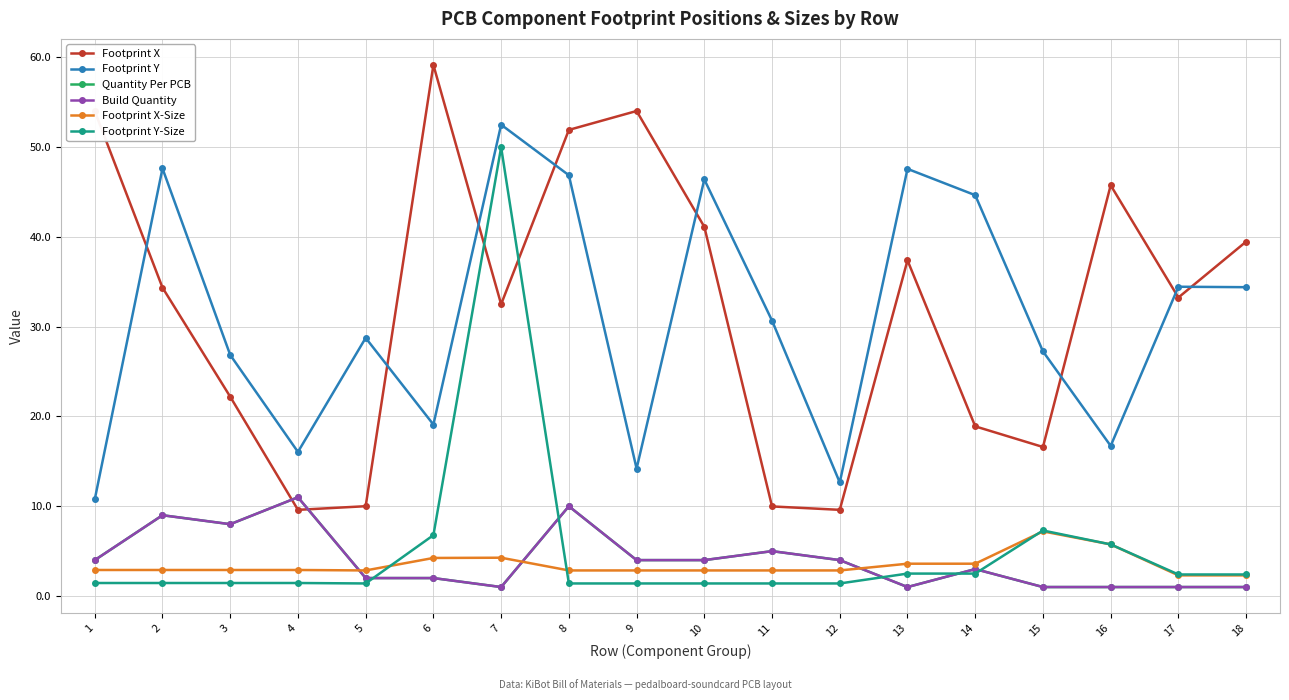

What is the spread (max minus min) of values at 1?

52.5